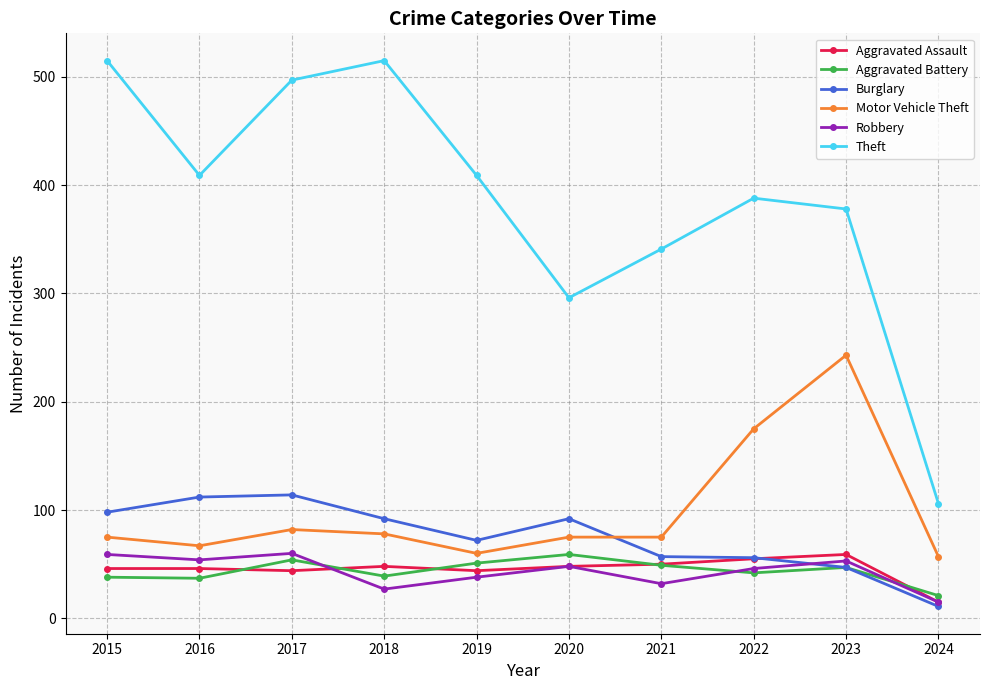

Does the chart display data point markers on the line(s)?

Yes